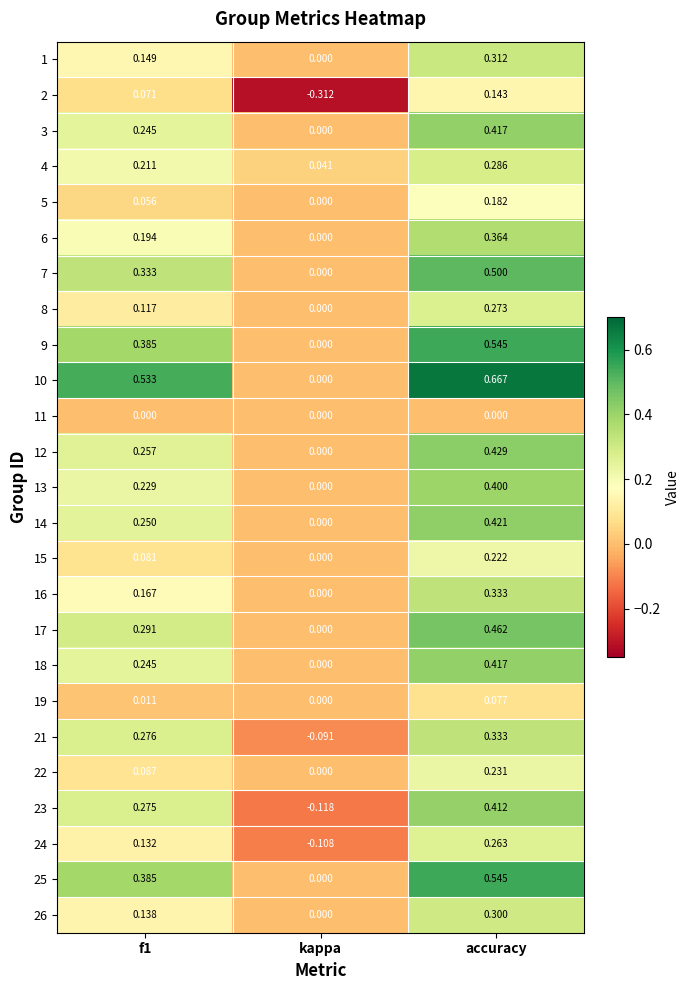

Which category has the lowest value across all series?

kappa